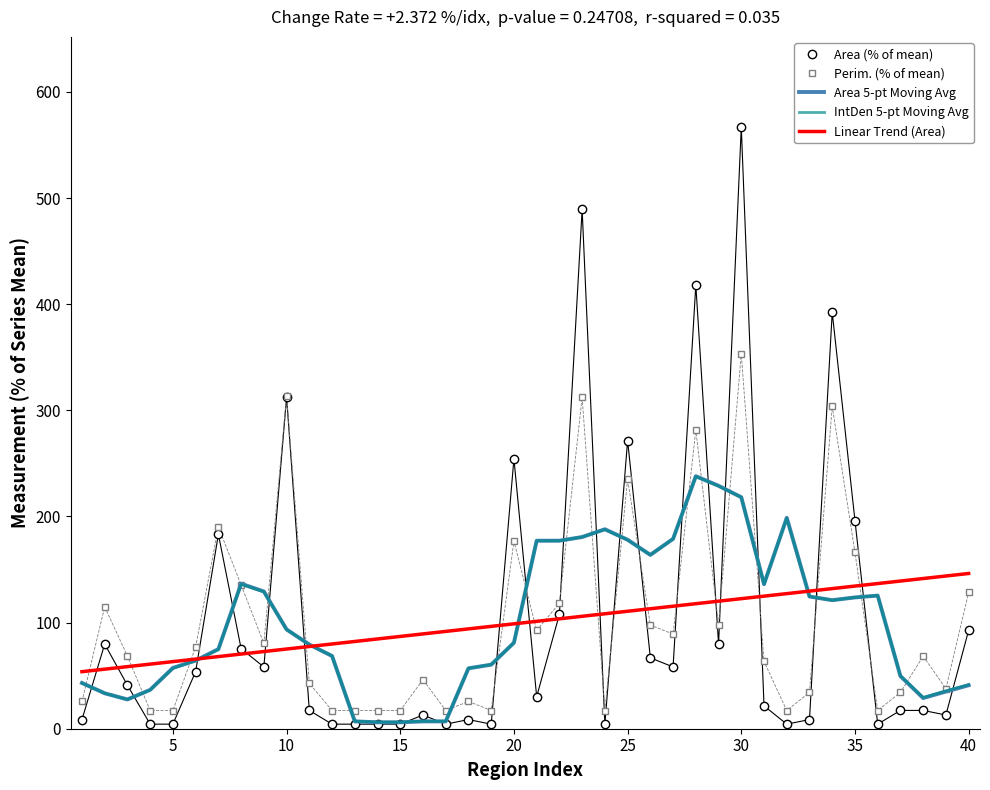

What is the minimum value for Linear Trend (Area)?

53.7